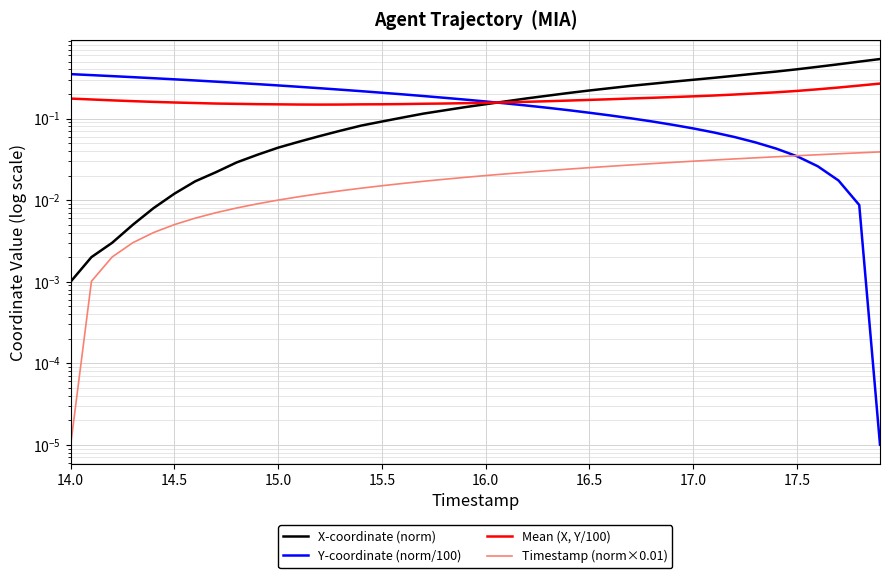

What are all the series names shown in the legend?

X-coordinate (norm), Y-coordinate (norm/100), Mean (X, Y/100), Timestamp (norm×0.01)